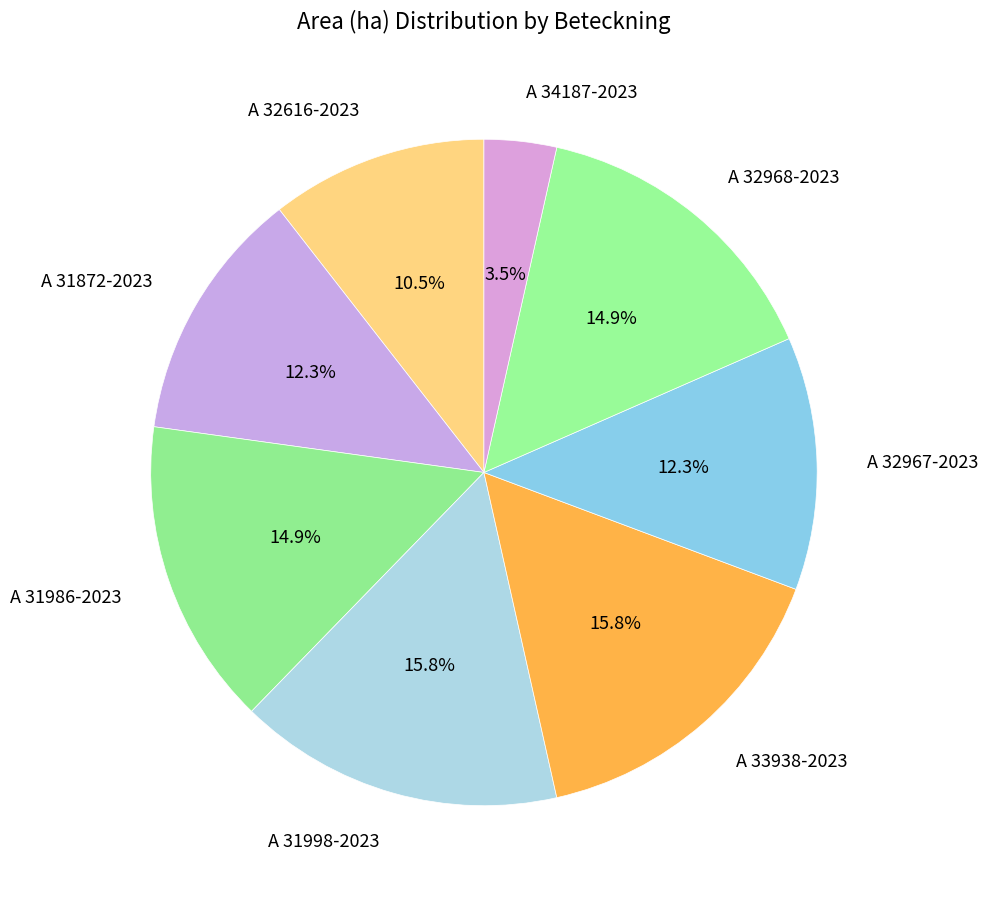

Combined, what portion of the pie is A 32968-2023 and A 31986-2023?

29.8%